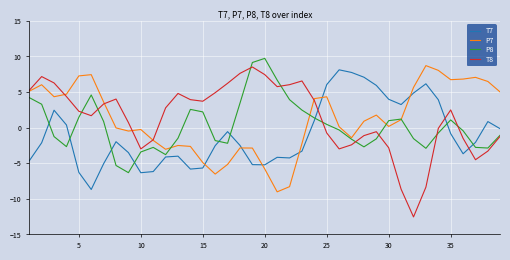

True or false: T7 and P8 cross at least once.

True